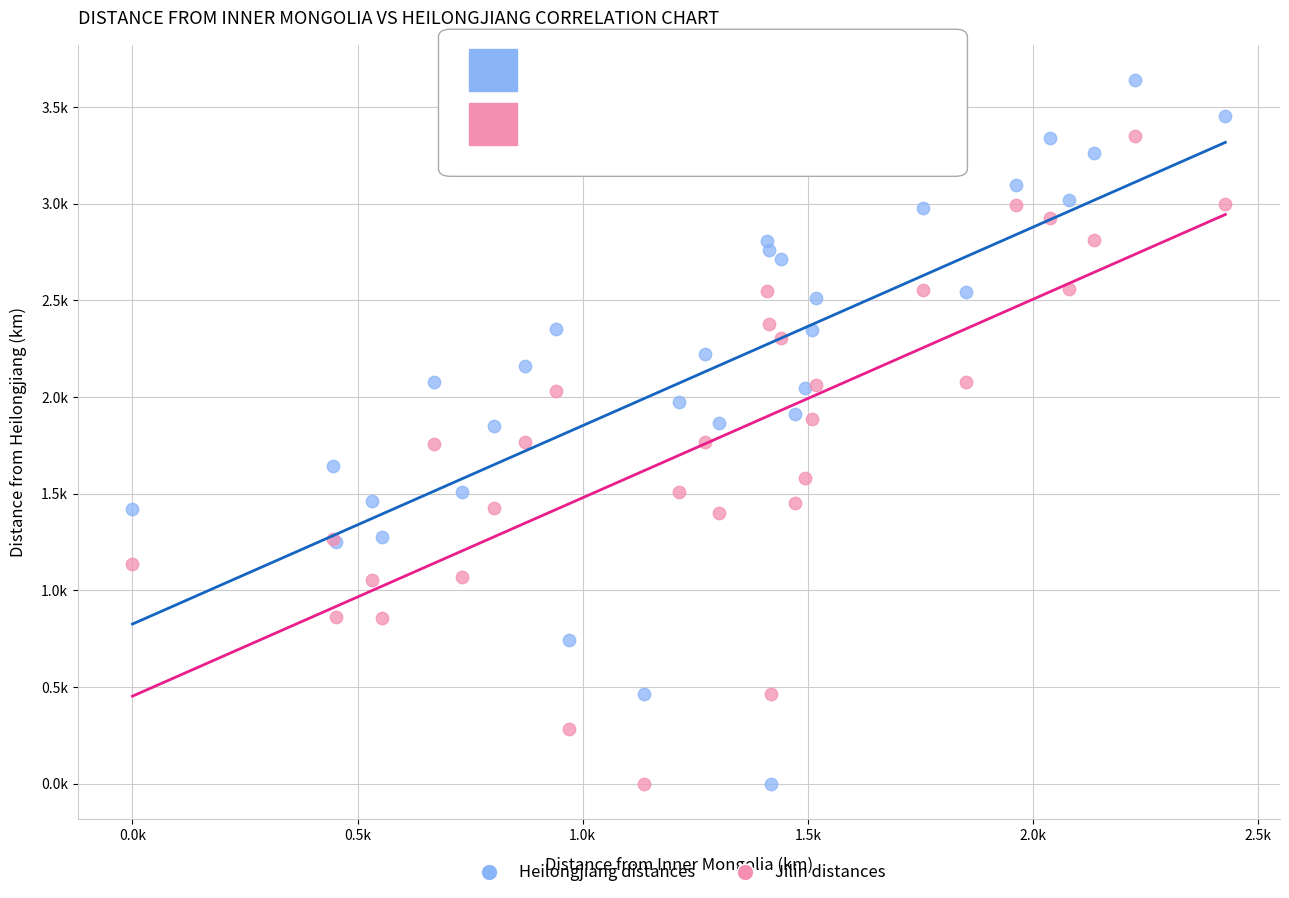

What are all the series names shown in the legend?

Heilongjiang distances, Jilin distances